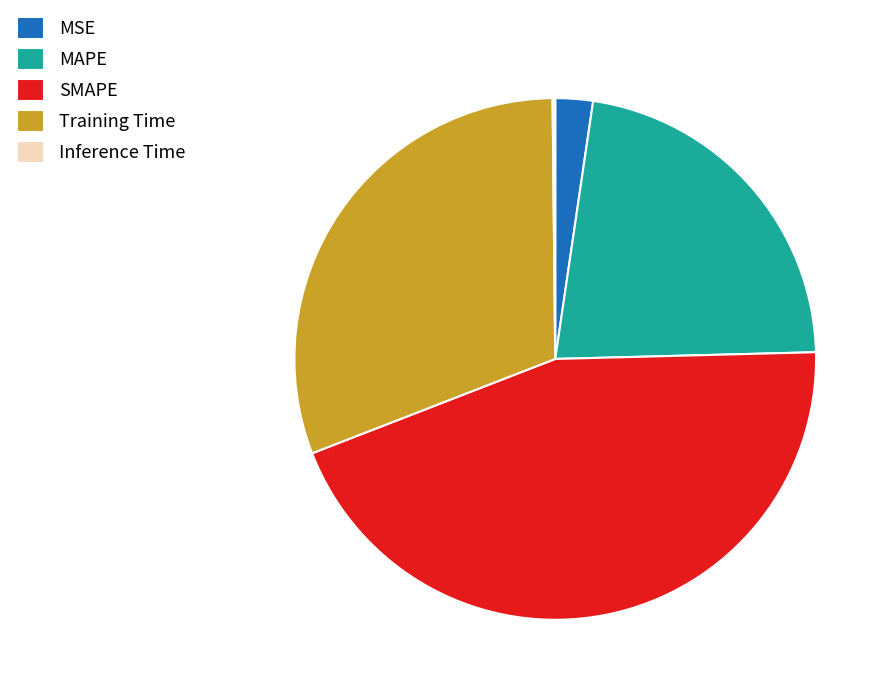

What is the ratio of the value at SMAPE to the value at Training Time?

1.4